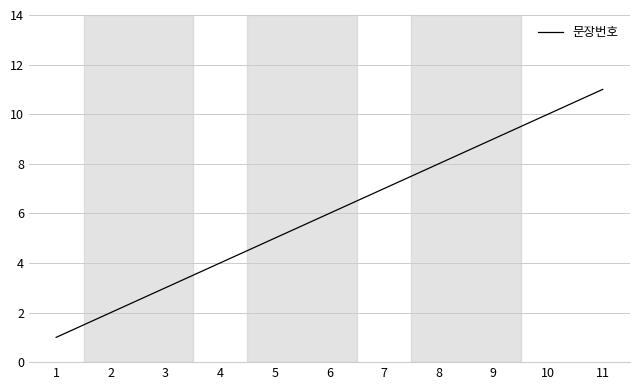

Reading left to right, extract all data points from this chart.

1=1	2=2	3=3	4=4	5=5	6=6	7=7	8=8	9=9	10=10	11=11